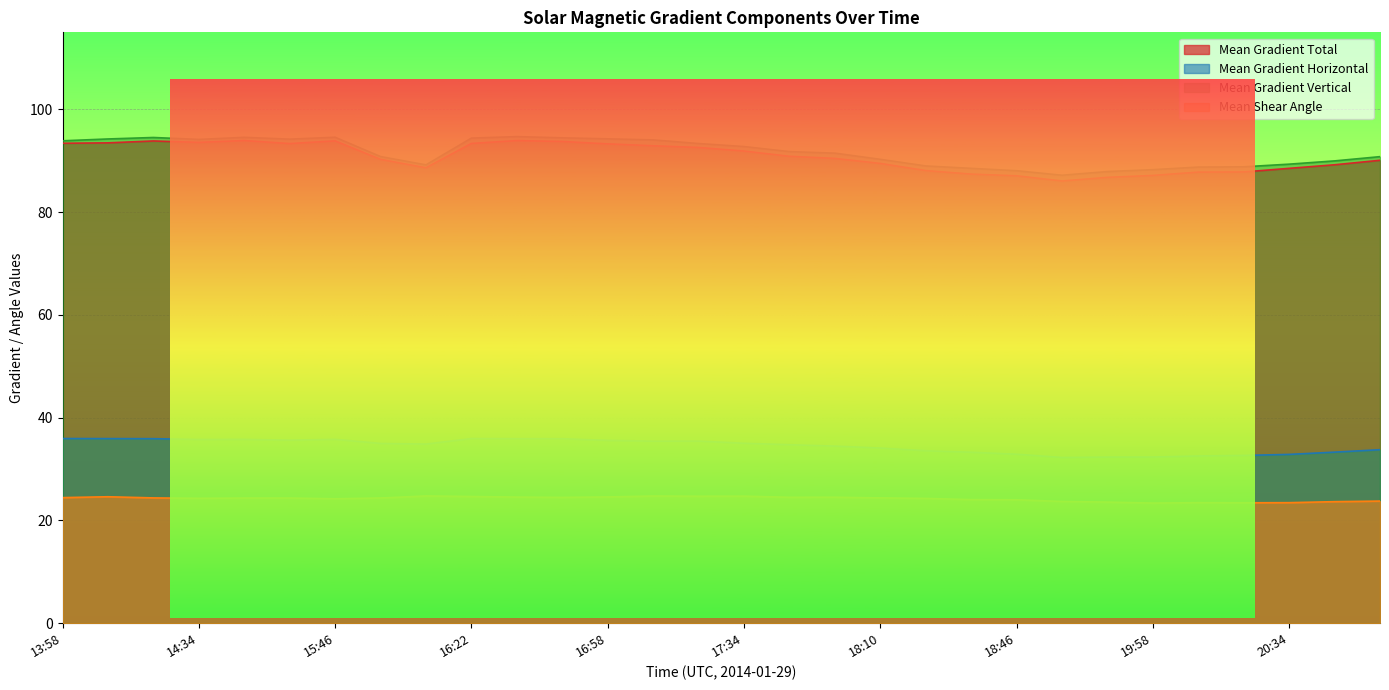

Is the value of Mean Gradient Horizontal at 20:34 greater than the value of Mean Shear Angle at 17:34?

Yes